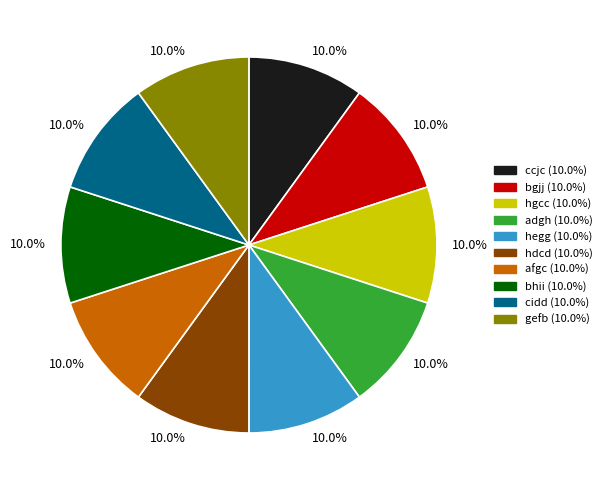

Approximately how many times larger is the value at hegg compared to hdcd?

1.0